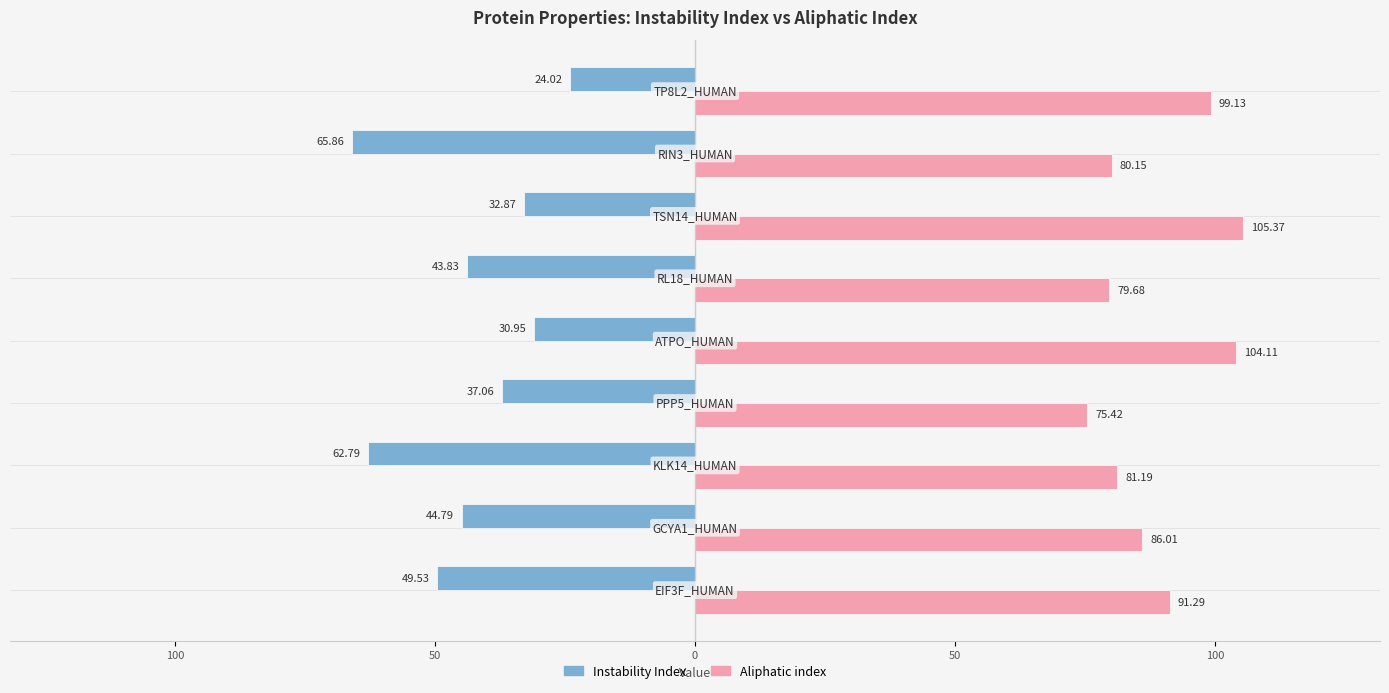

What is the sum of all Aliphatic index values?

802.4